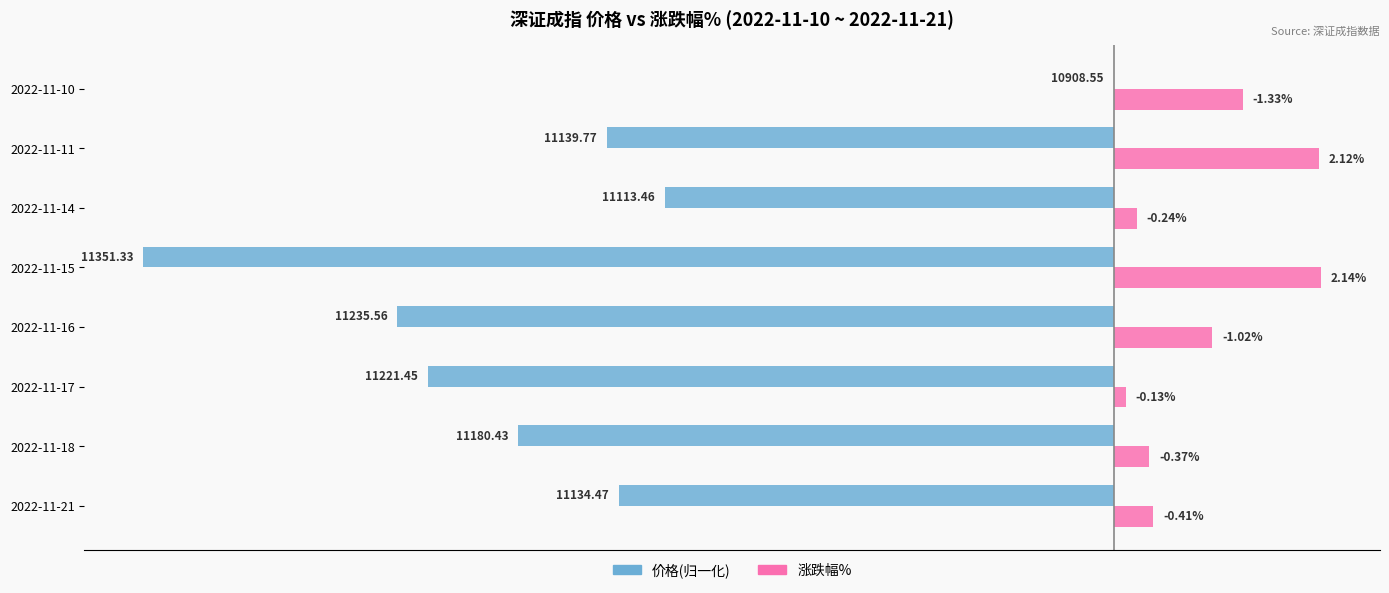

What are all the series names shown in the legend?

价格(归一化), 涨跌幅%